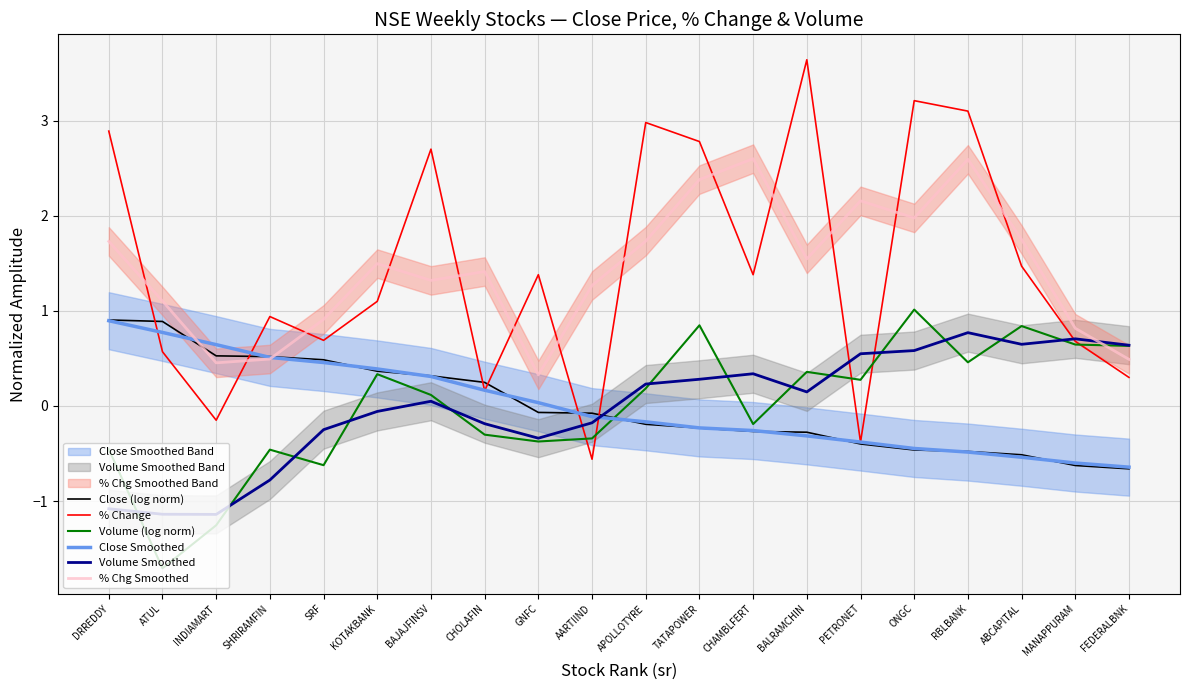

At CHOLAFIN, list the series in order from smallest to largest.

Volume (log norm), Volume Smoothed, % Change, Close Smoothed, Close (log norm), % Chg Smoothed